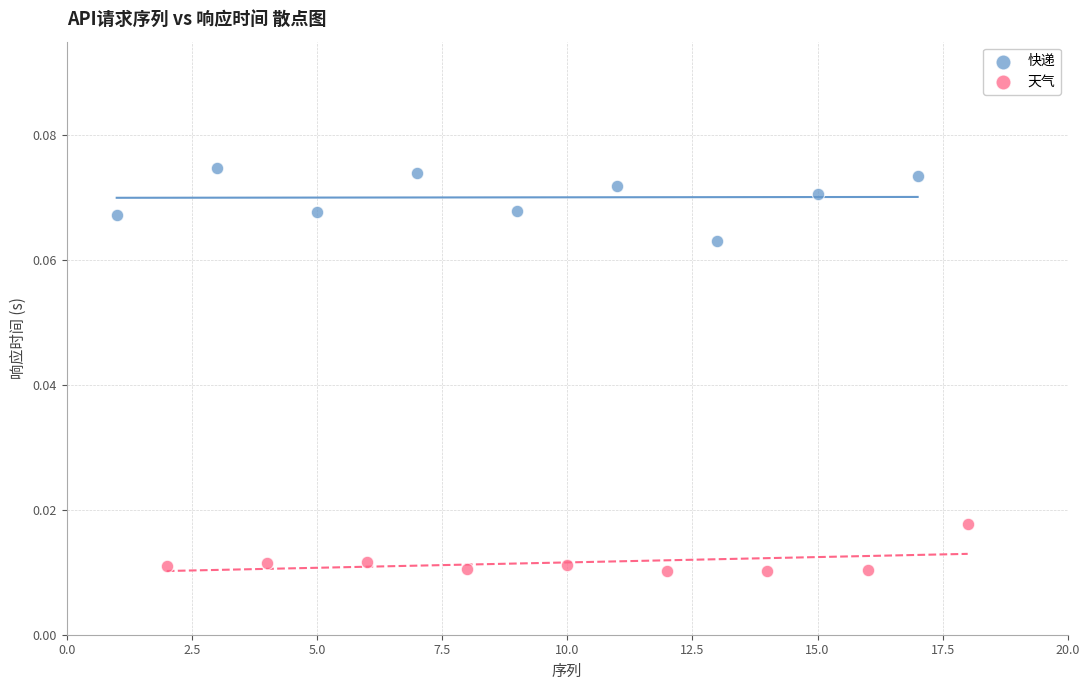

Which series reaches the minimum Y coordinate?

天气